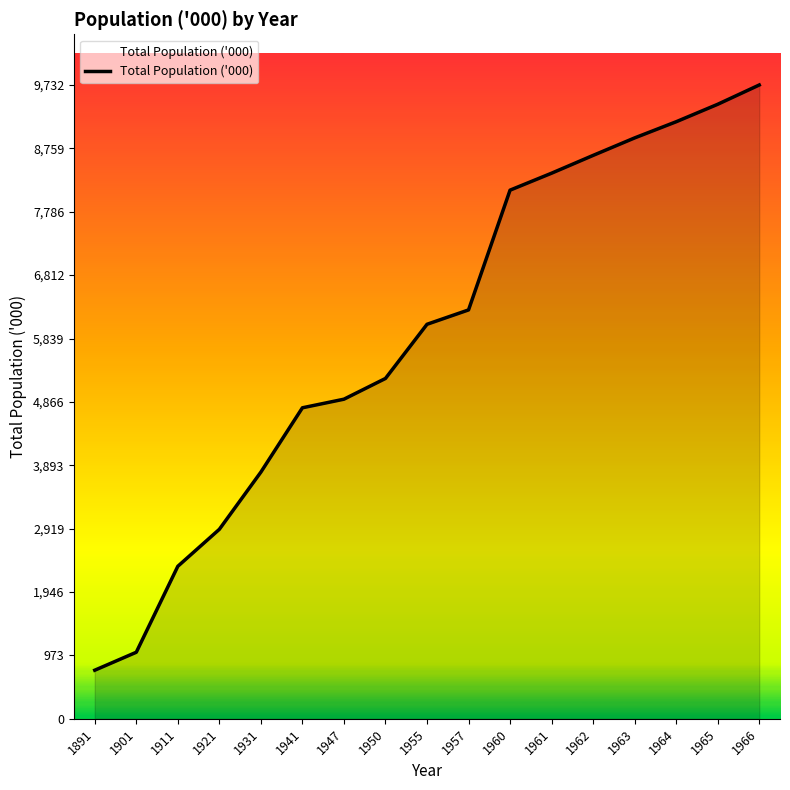

Count the number of categories in the chart.

17